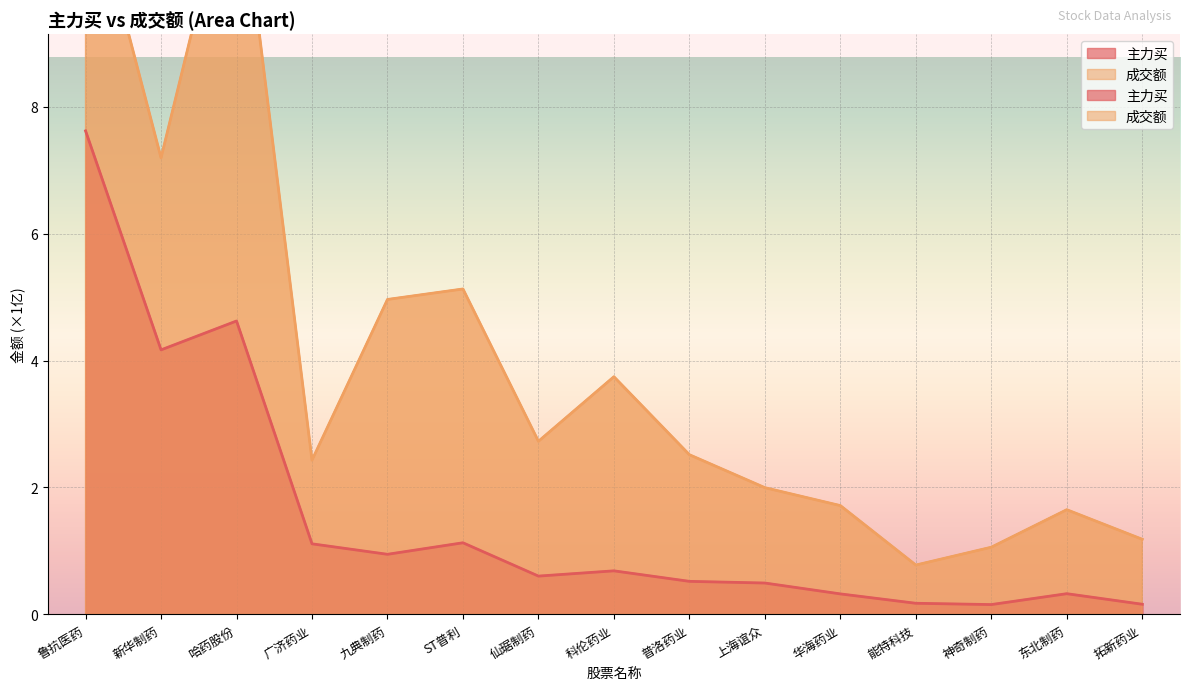

True or false: 成交额 and 主力买 cross at least once.

False